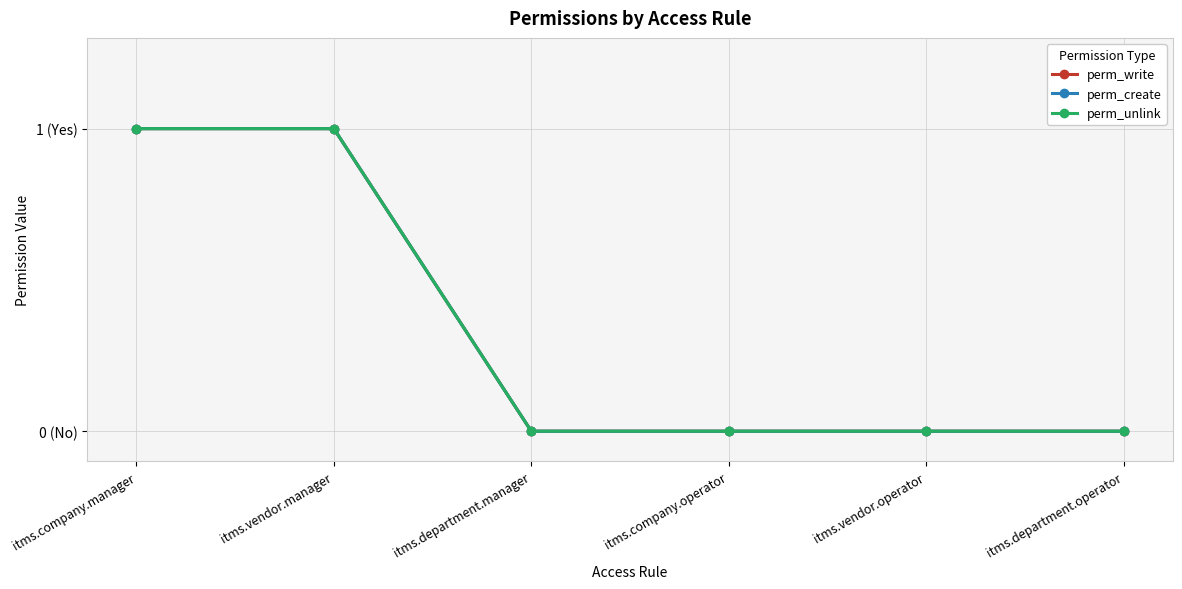

What is the value of the perm_create point at the 1st from the left?

1